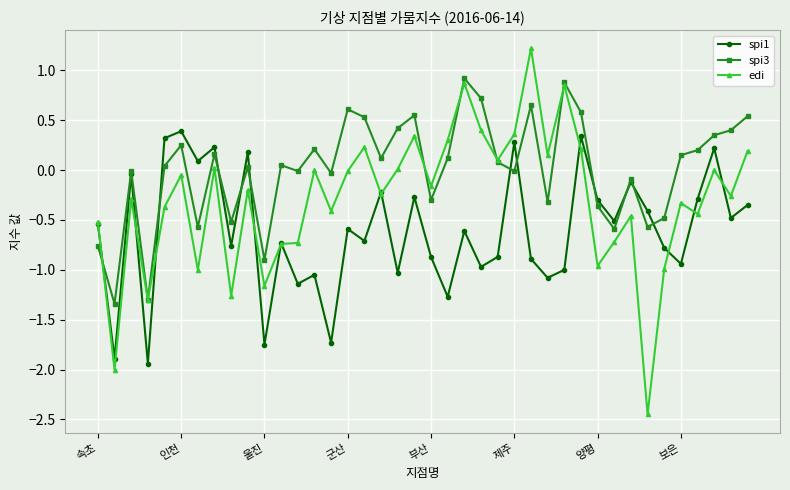

Which series has the largest range (max minus min)?

edi